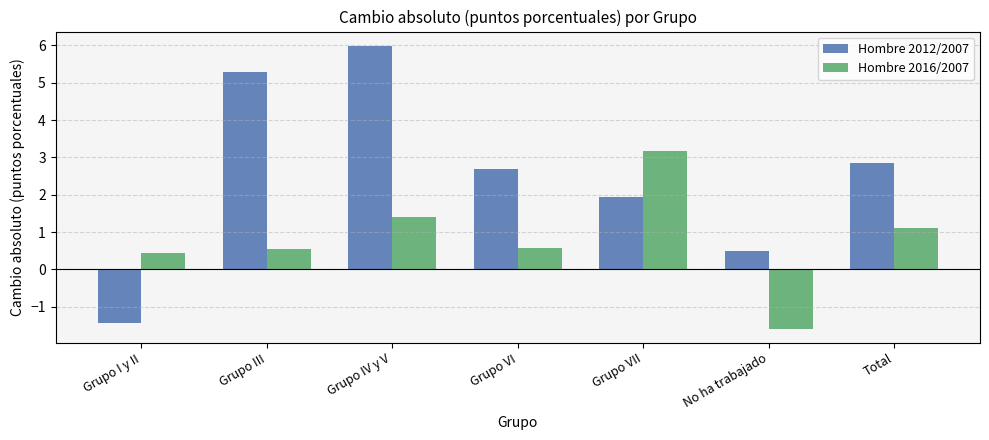

List the series in order of their overall mean, lowest first.

Hombre 2016/2007, Hombre 2012/2007